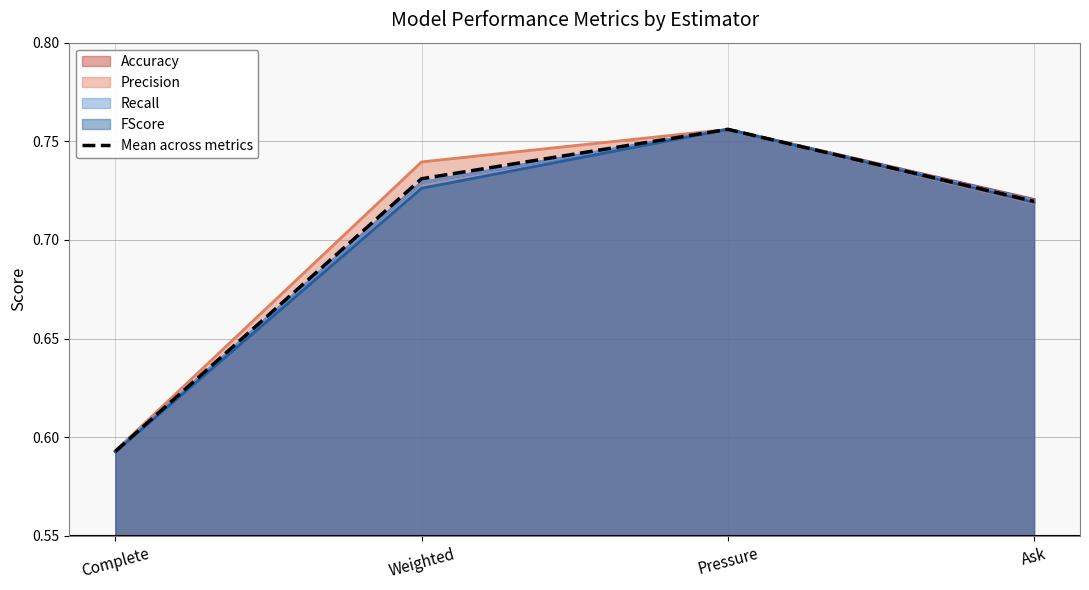

The value at Pressure is 0.8. True or false?

True